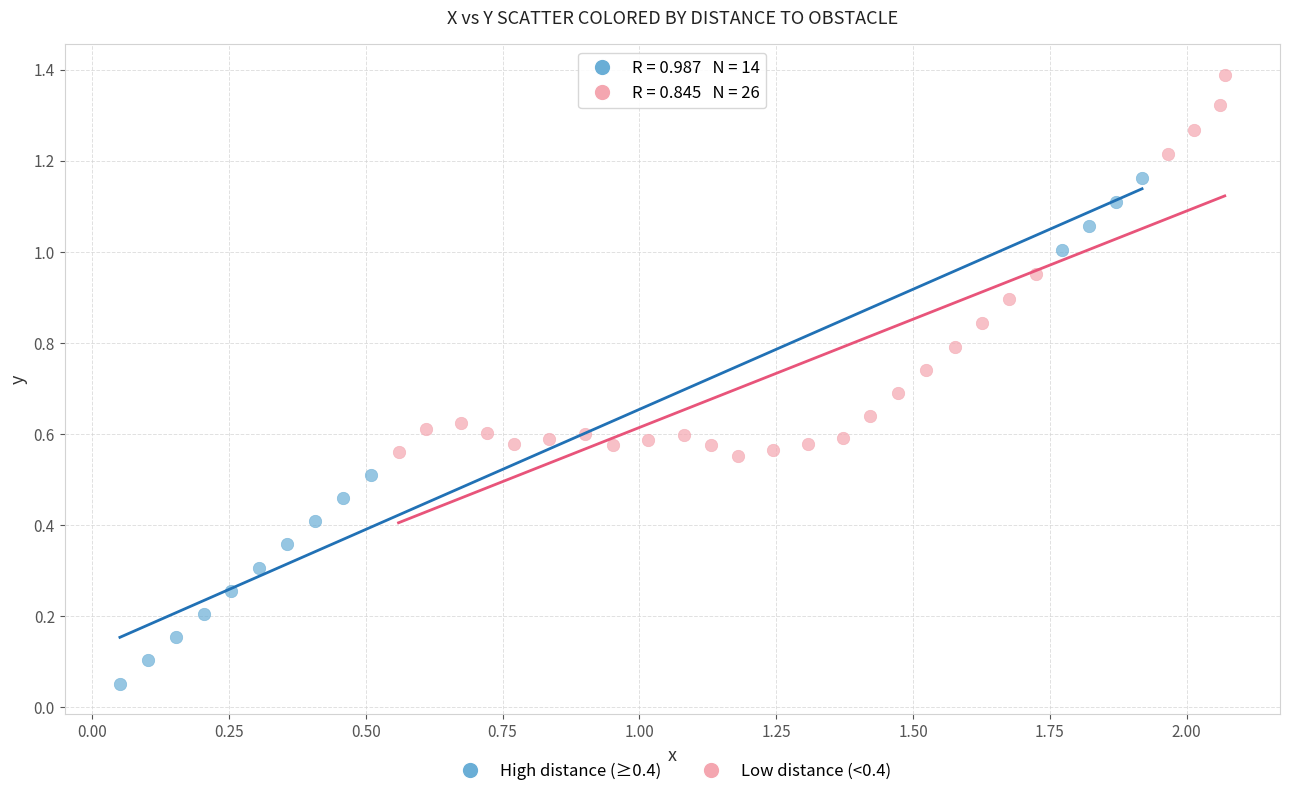

Which series has the largest Y range (max minus min)?

High distance (≥0.4)